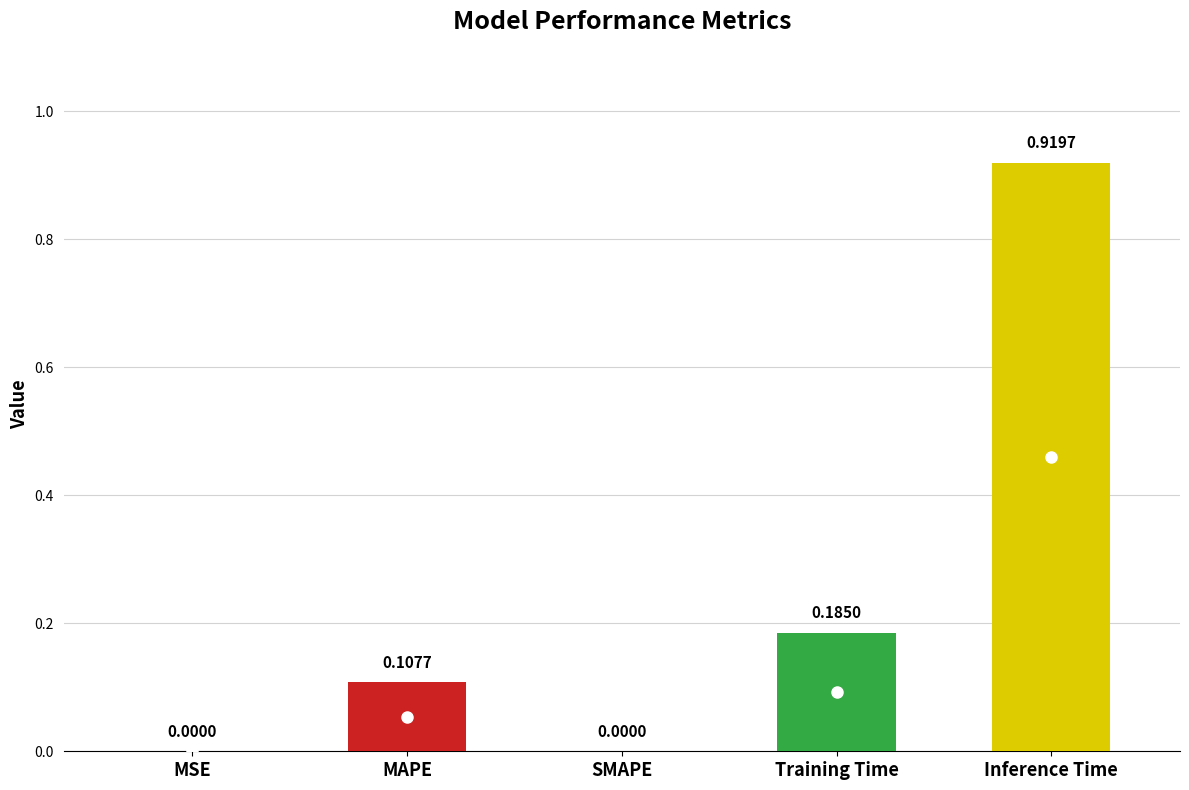

What is the change in value from MSE to Training Time?

+0.2